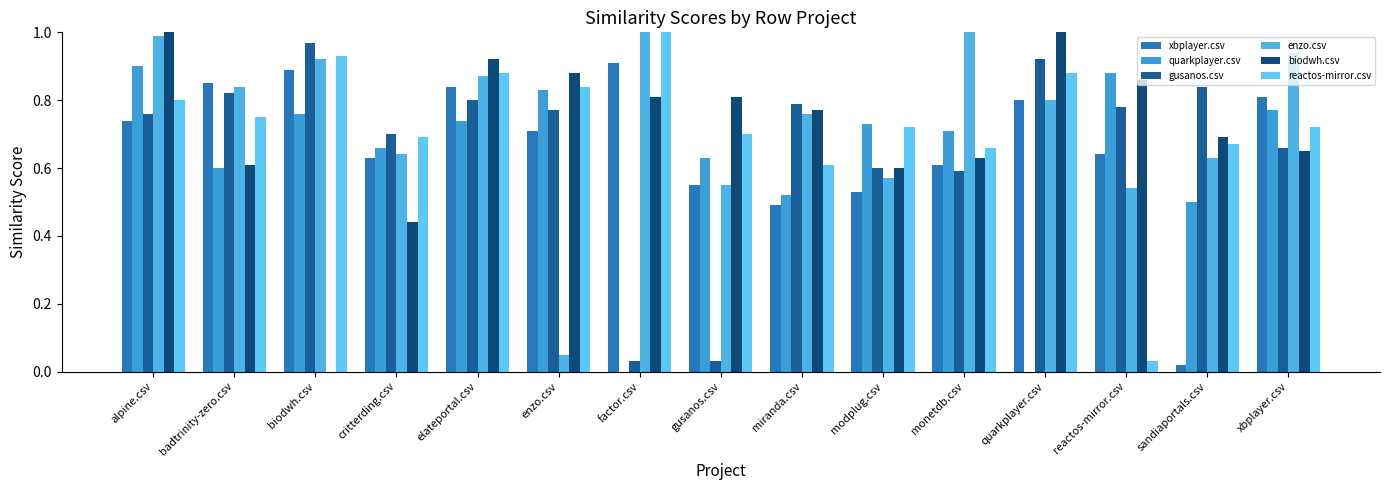

List the labels in order of reactos-mirror.csv value, largest first.

factor.csv, biodwh.csv, elateportal.csv, quarkplayer.csv, enzo.csv, alpine.csv, badtrinity-zero.csv, modplug.csv, xbplayer.csv, gusanos.csv, critterding.csv, sandiaportals.csv, monetdb.csv, miranda.csv, reactos-mirror.csv